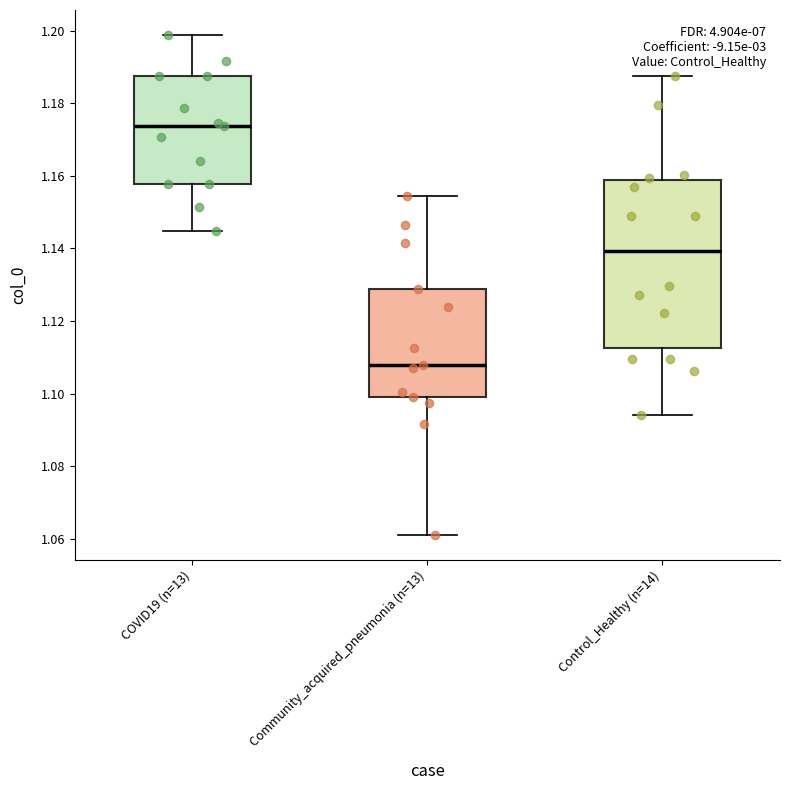

Which box has the lowest median line?

Community_acquired_pneumonia (n=13)